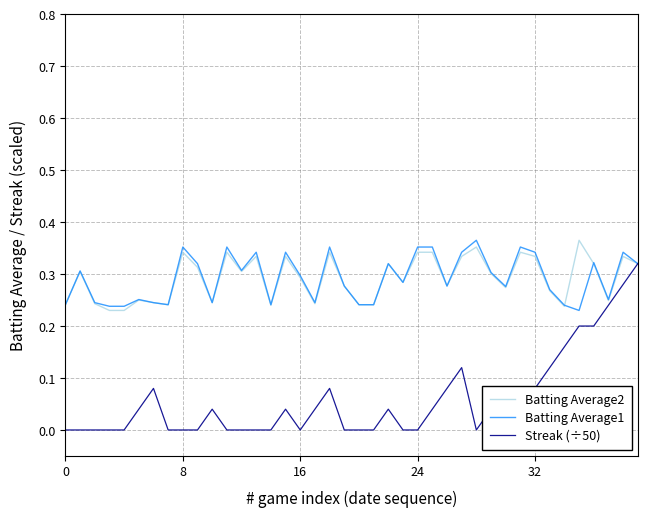

True or false: Batting Average2 and Streak (÷50) intersect in this chart.

False